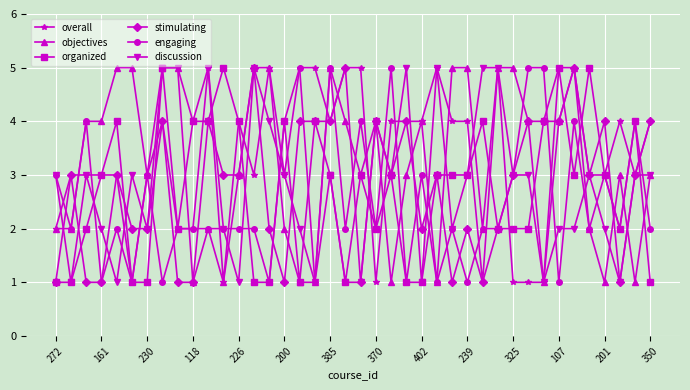

What is the lowest value of the organized series?

1